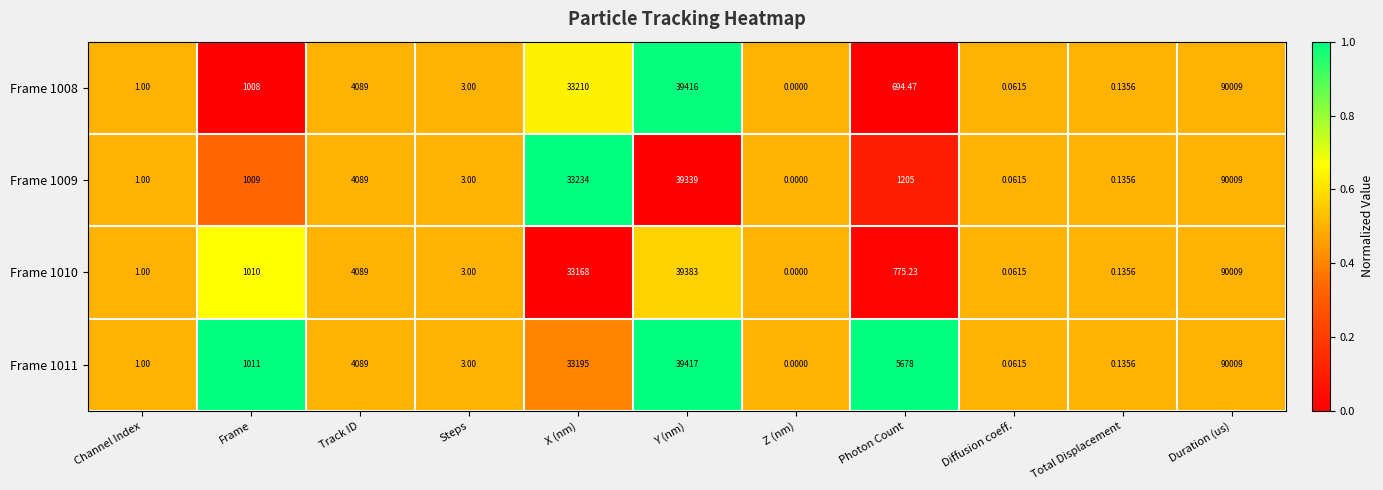

How many categories are shown in the chart?

11